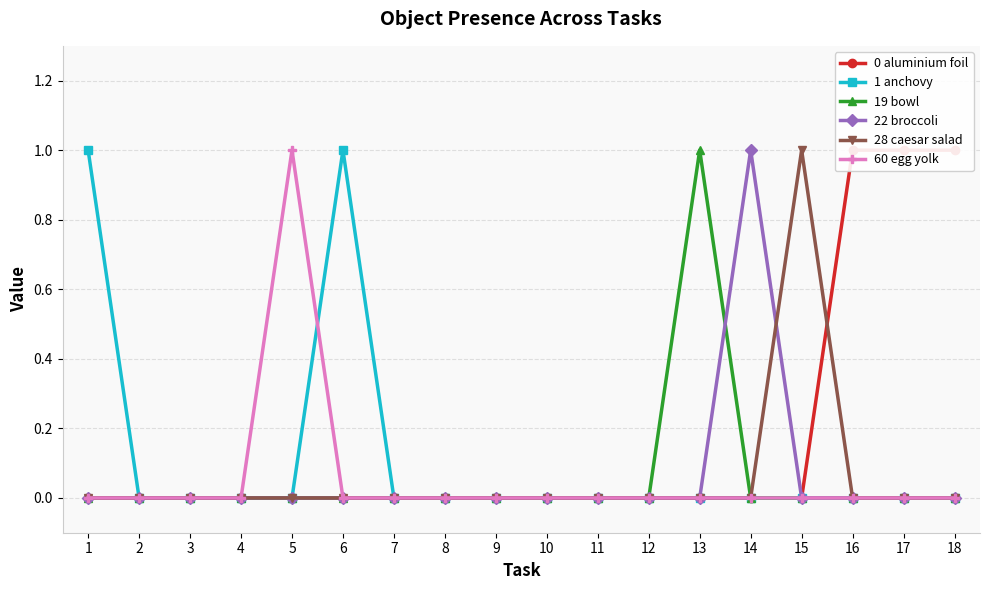

Which category has the highest value in the 60 egg yolk series?

5